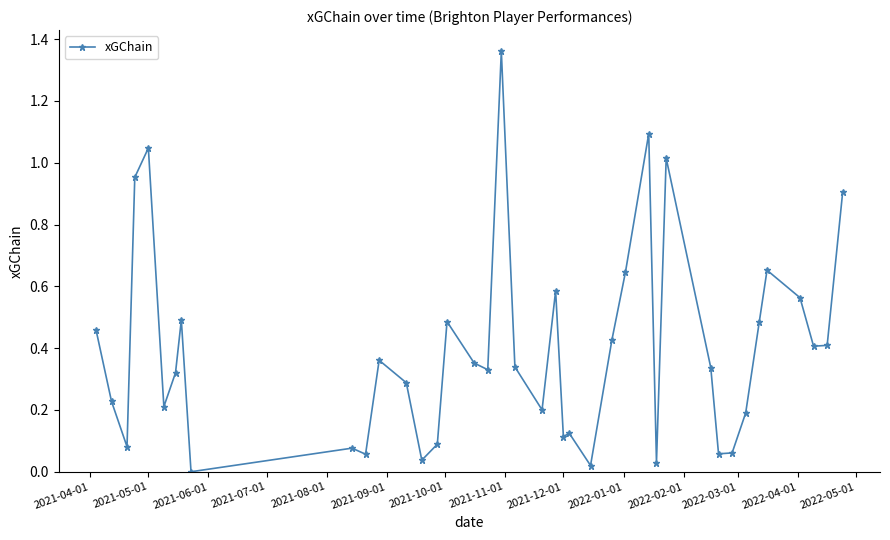

True or false: the data has more than 1 interior local peaks.

True